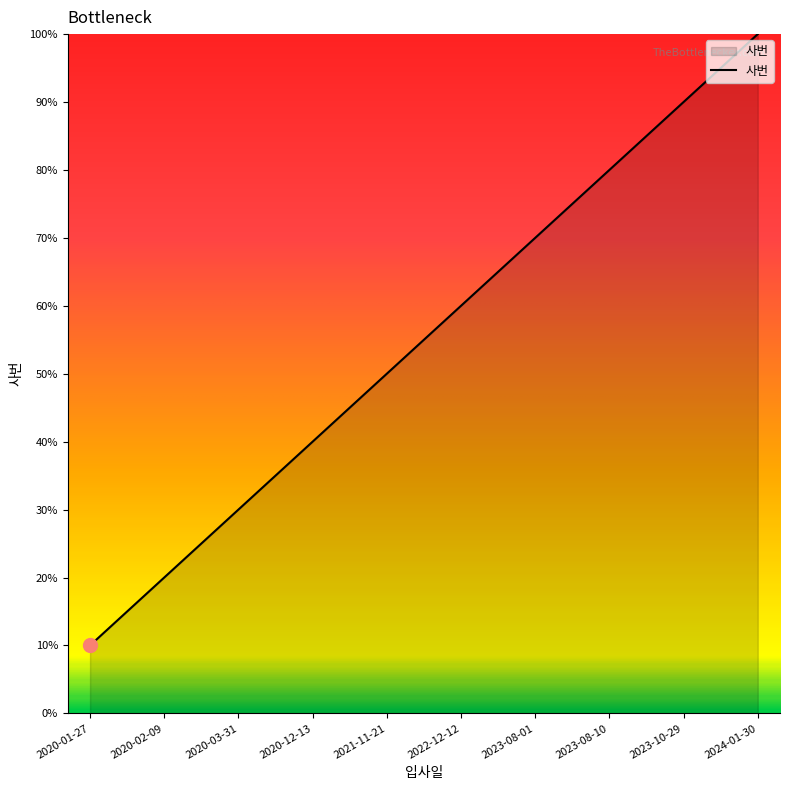

Is this an area chart (filled region under the line)?

Yes